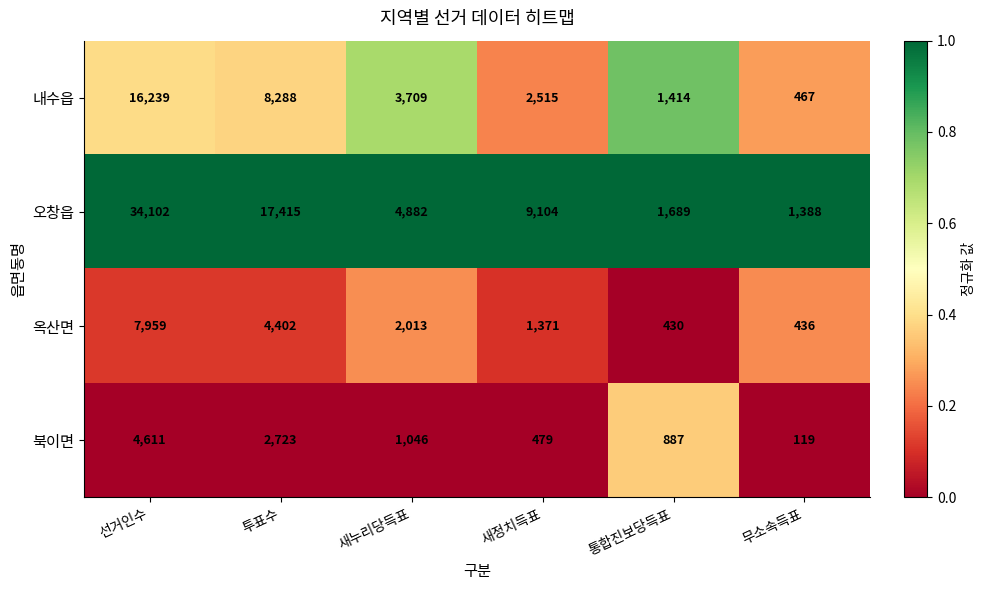

Which series changed the most between 선거인수 and 투표수?

오창읍